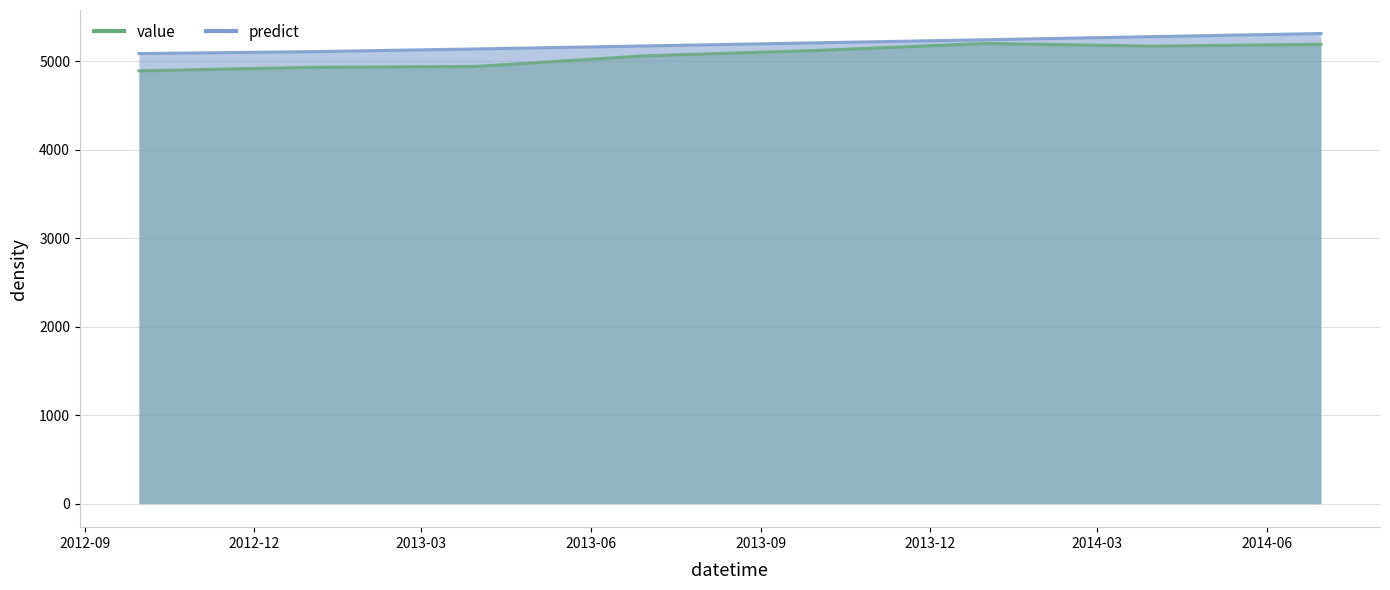

Count the number of data series in this chart.

2